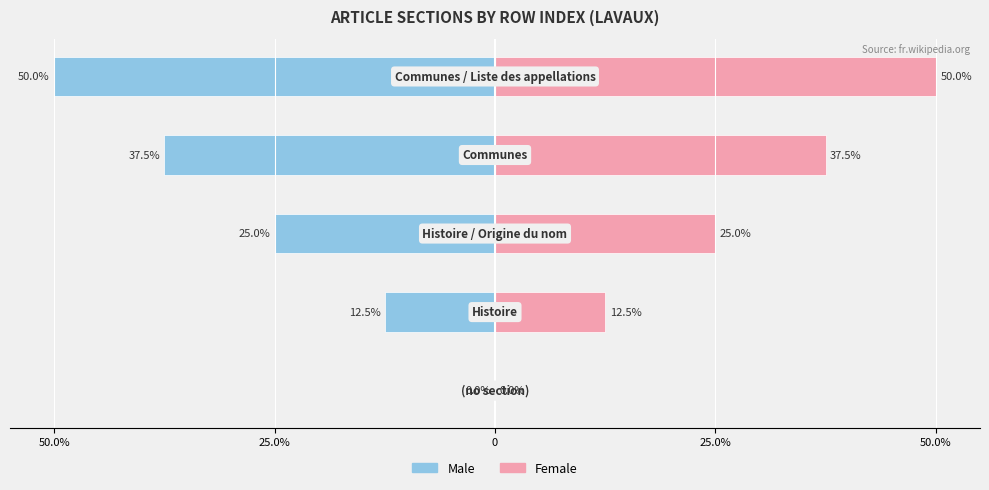

Are the bars grouped side by side (vs. stacked)?

Yes